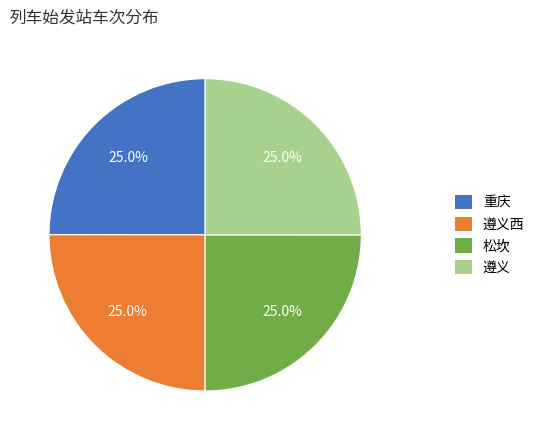

Approximately how many times larger is the value at 重庆 compared to 松坎?

1.0